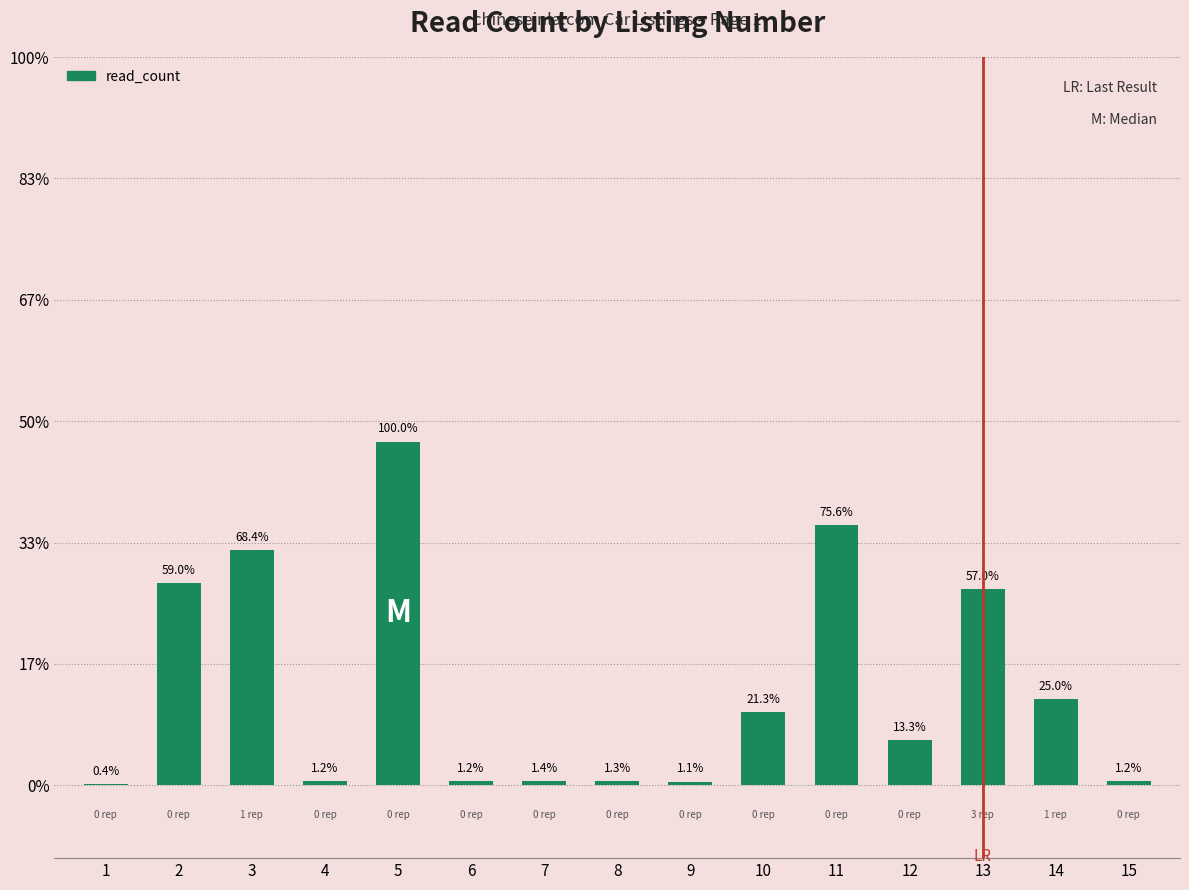

Read the value at 13, to the nearest 100.

1600